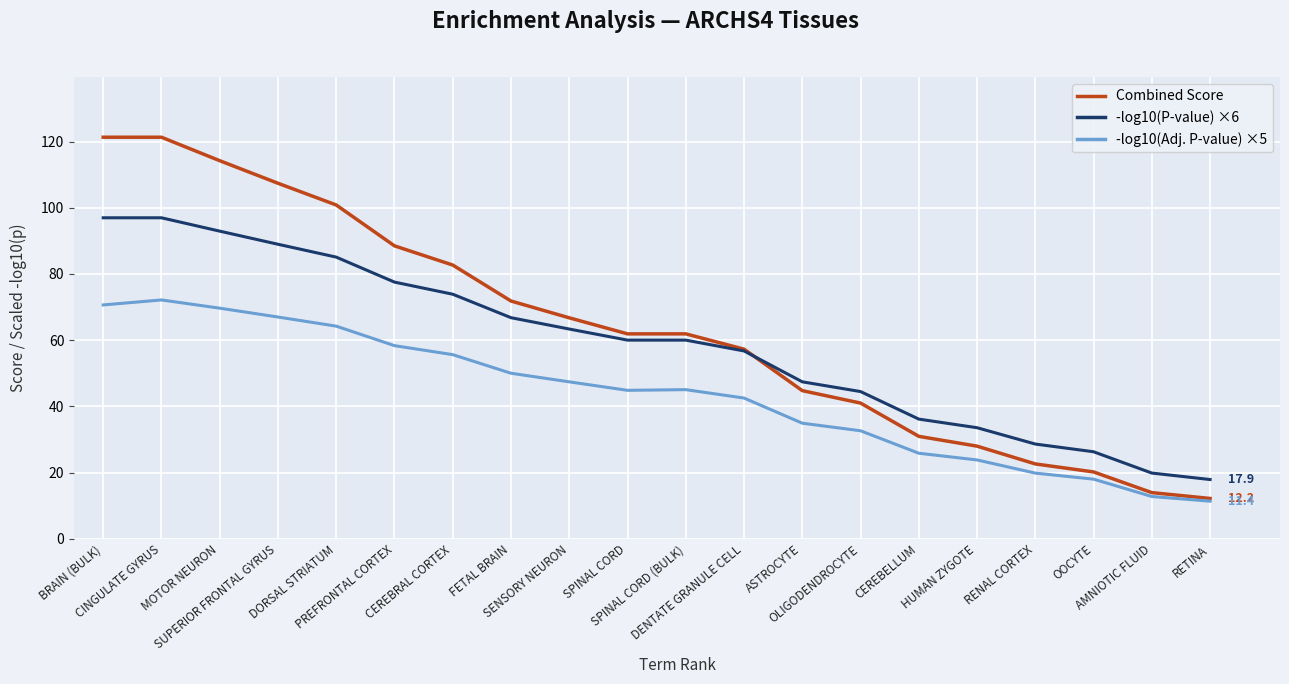

Which series has the largest total across all categories?

Combined Score